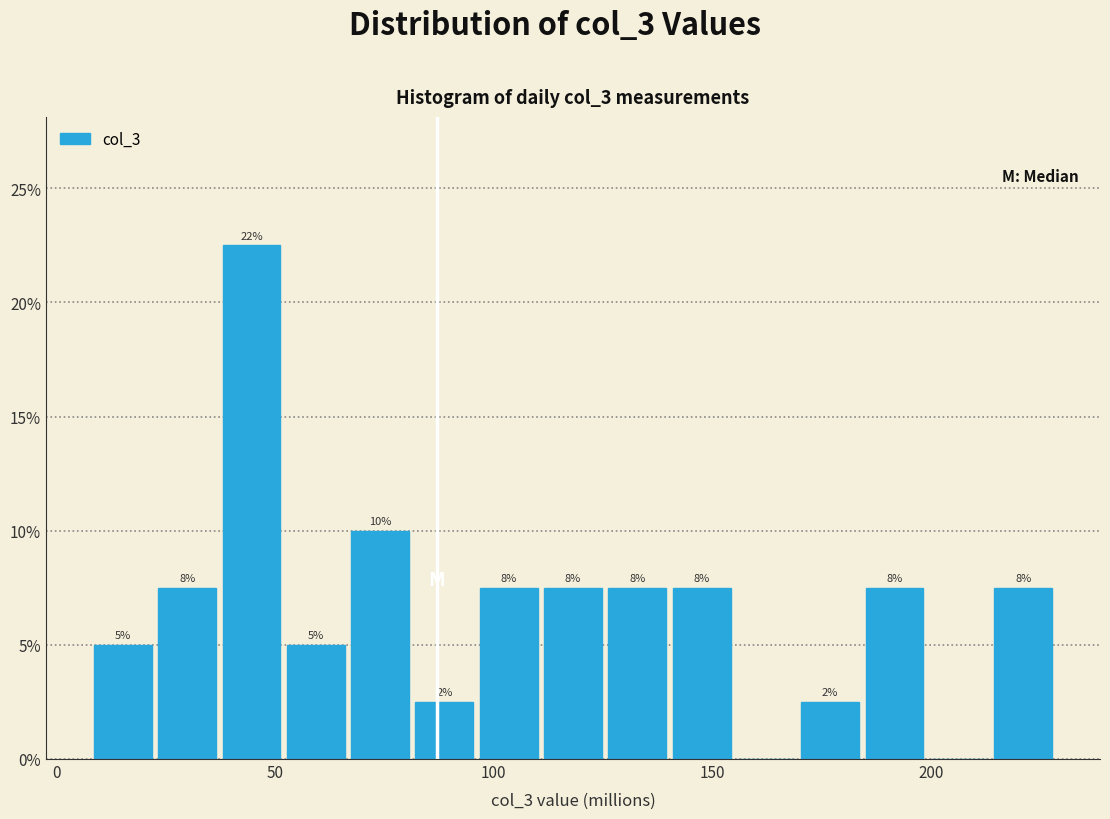

Around what value on the x-axis is the tallest bar? Give the approximate position of its centre, as read against the axis.

45